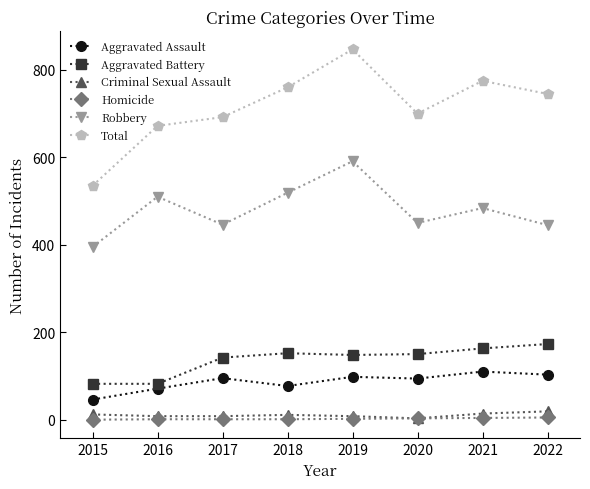

How many distinct data groups are displayed?

6